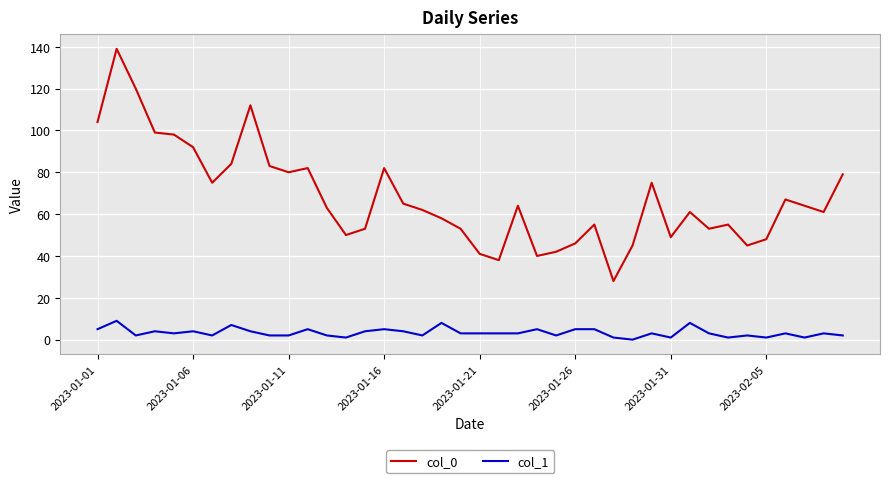

True or false: col_0 and col_1 cross at least once.

False